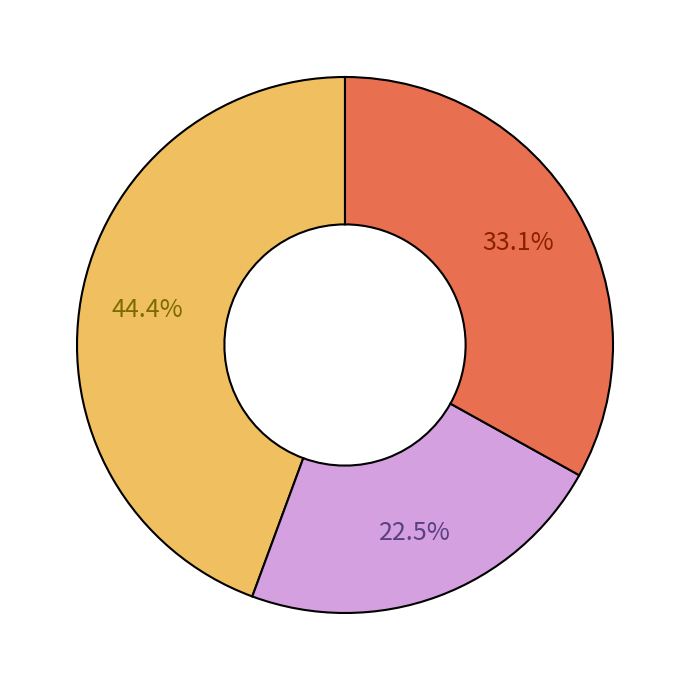

To the nearest percent, what is the average slice percentage?

33%